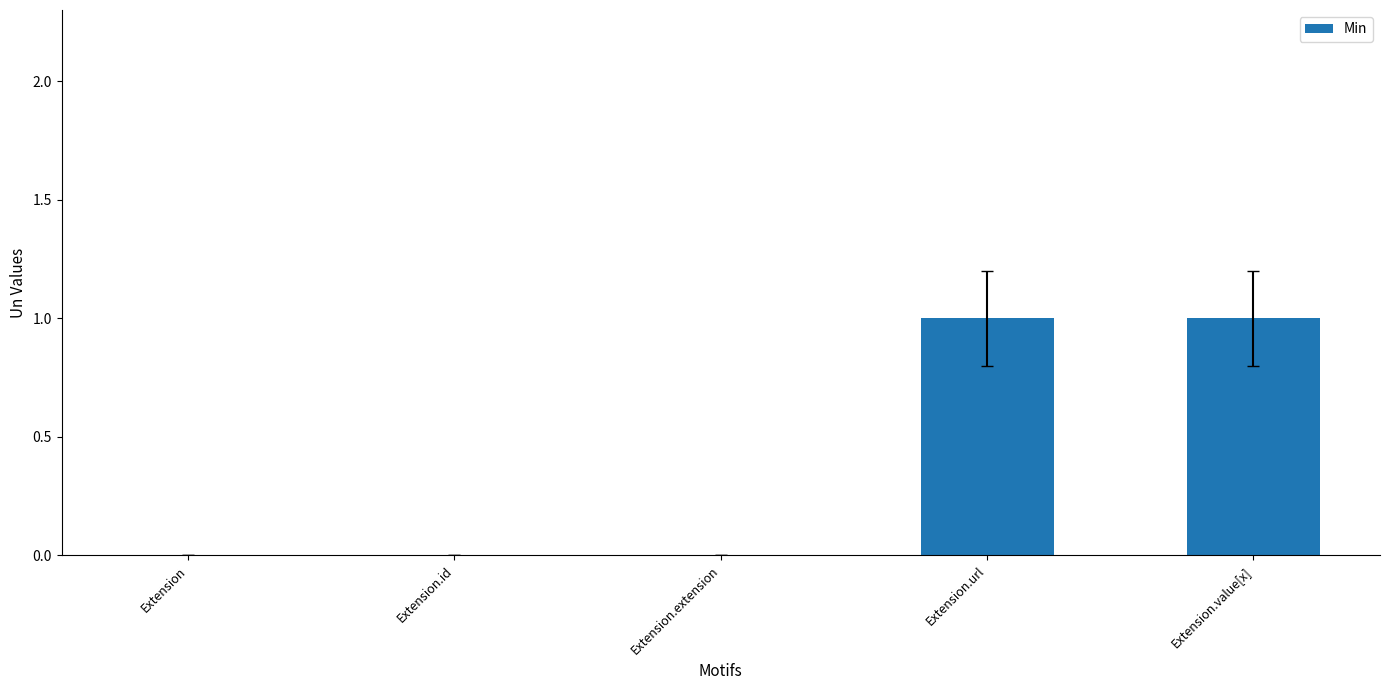

What is the change in value from Extension.extension to Extension.value[x]?

+1